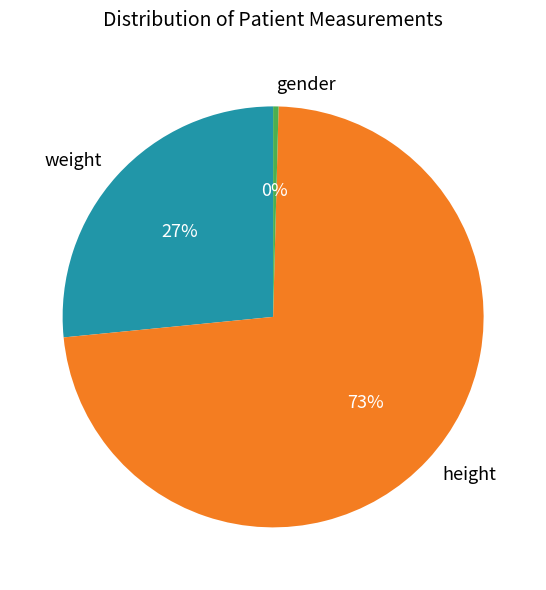

To the nearest percent, what is the average slice percentage?

33%